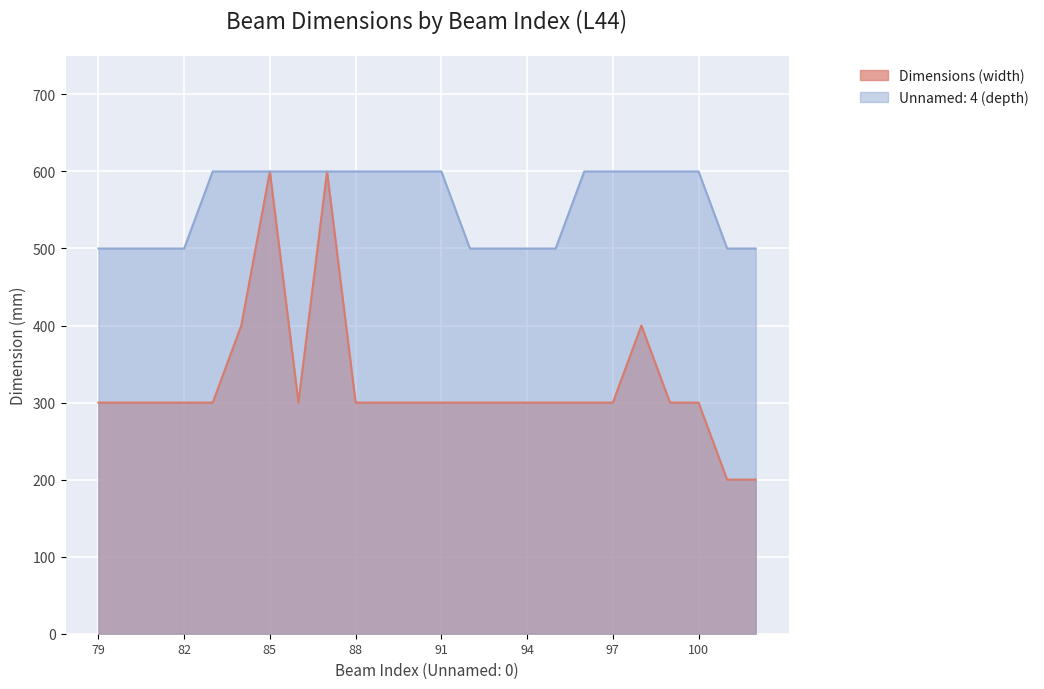

How many lines are shown in the chart?

2